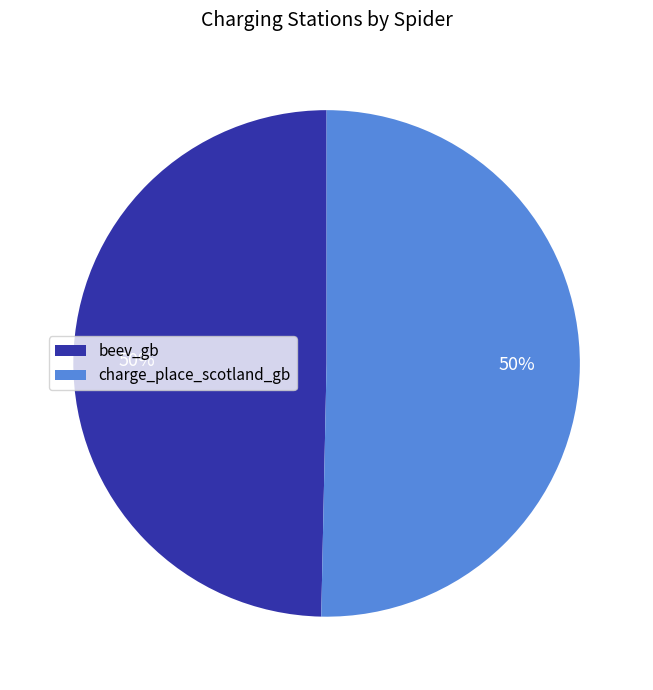

Combined, do charge_place_scotland_gb and beev_gb account for over 50%?

Yes